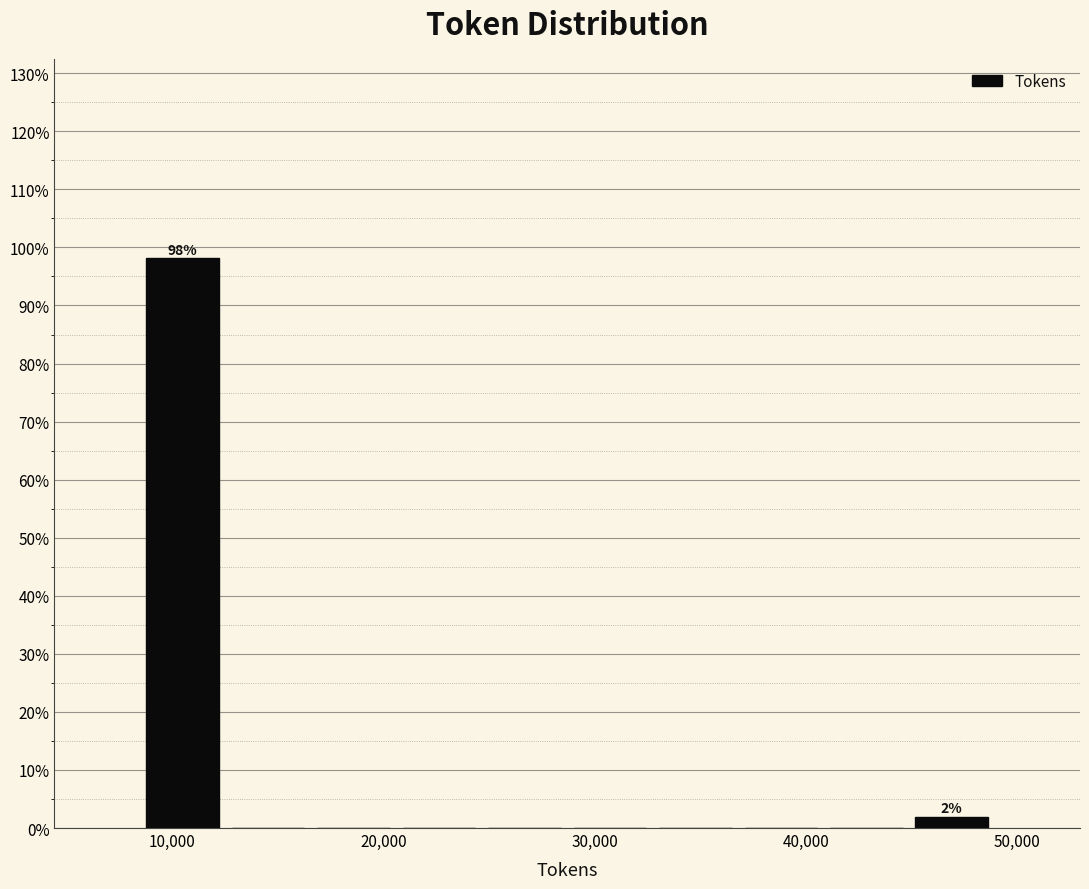

Which range on the x-axis has the tallest bar?

8000 to 13000